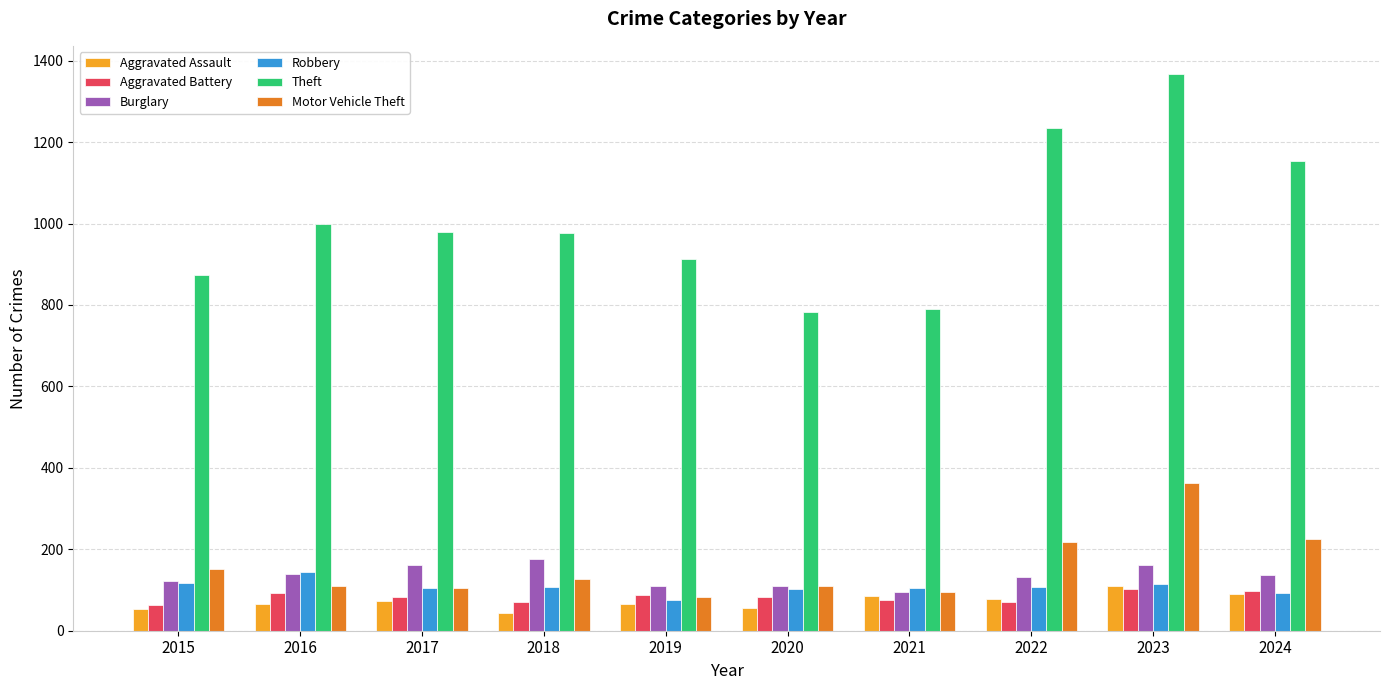

What value does the Theft series have at 2015?

874